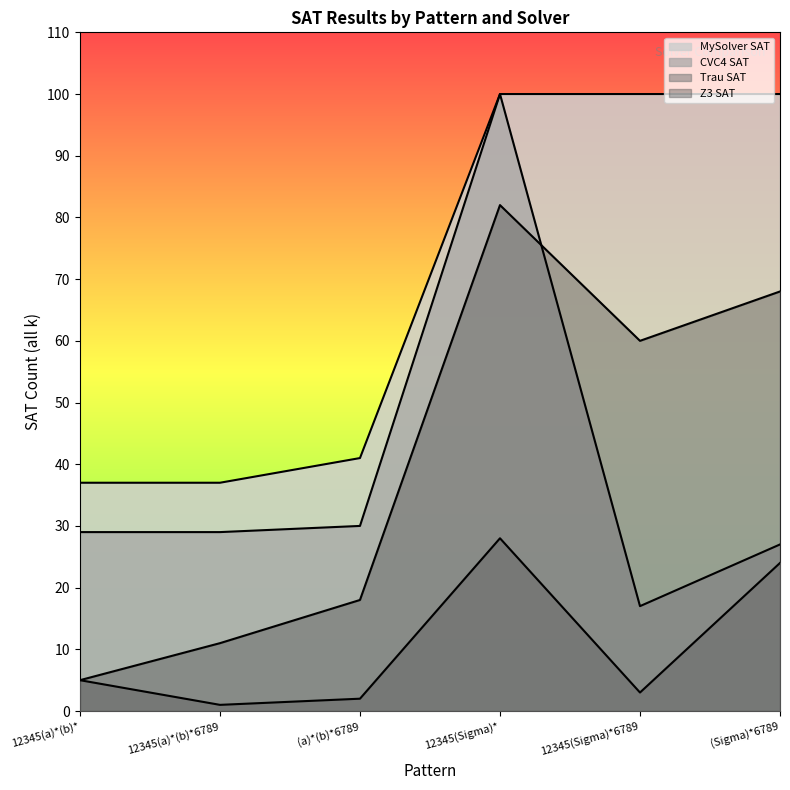

Where does the CVC4 SAT series first go above 29?

(a)*(b)*6789